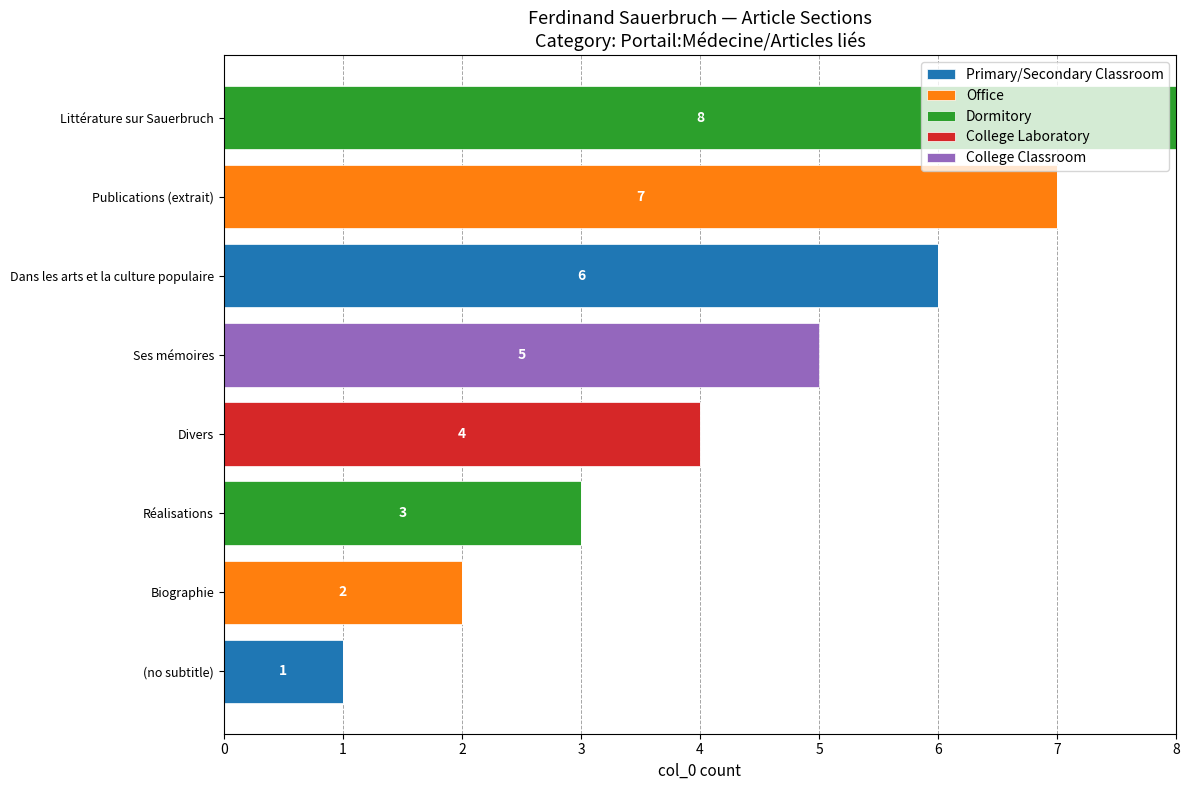

The value of Primary/Secondary Classroom at Ses mémoires is -2. True or false?

False